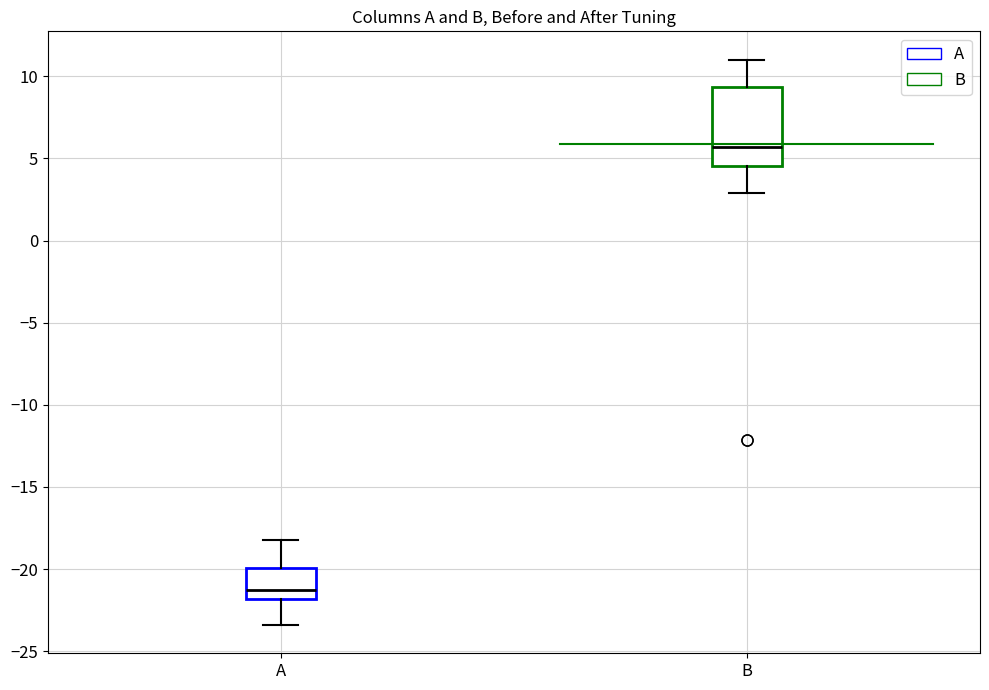

Reading left to right, read every box against the y-axis: the position of its median line, the range the box covers, and the ends of its whiskers. The values are not printed on the chart, so give them approximately, as read against the axis.

A: median -21.0, box -22.0 to -20.0, whiskers -23.5 to -18.0
B: median 5.5, box 4.5 to 9.5, whiskers 3.0 to 11.0